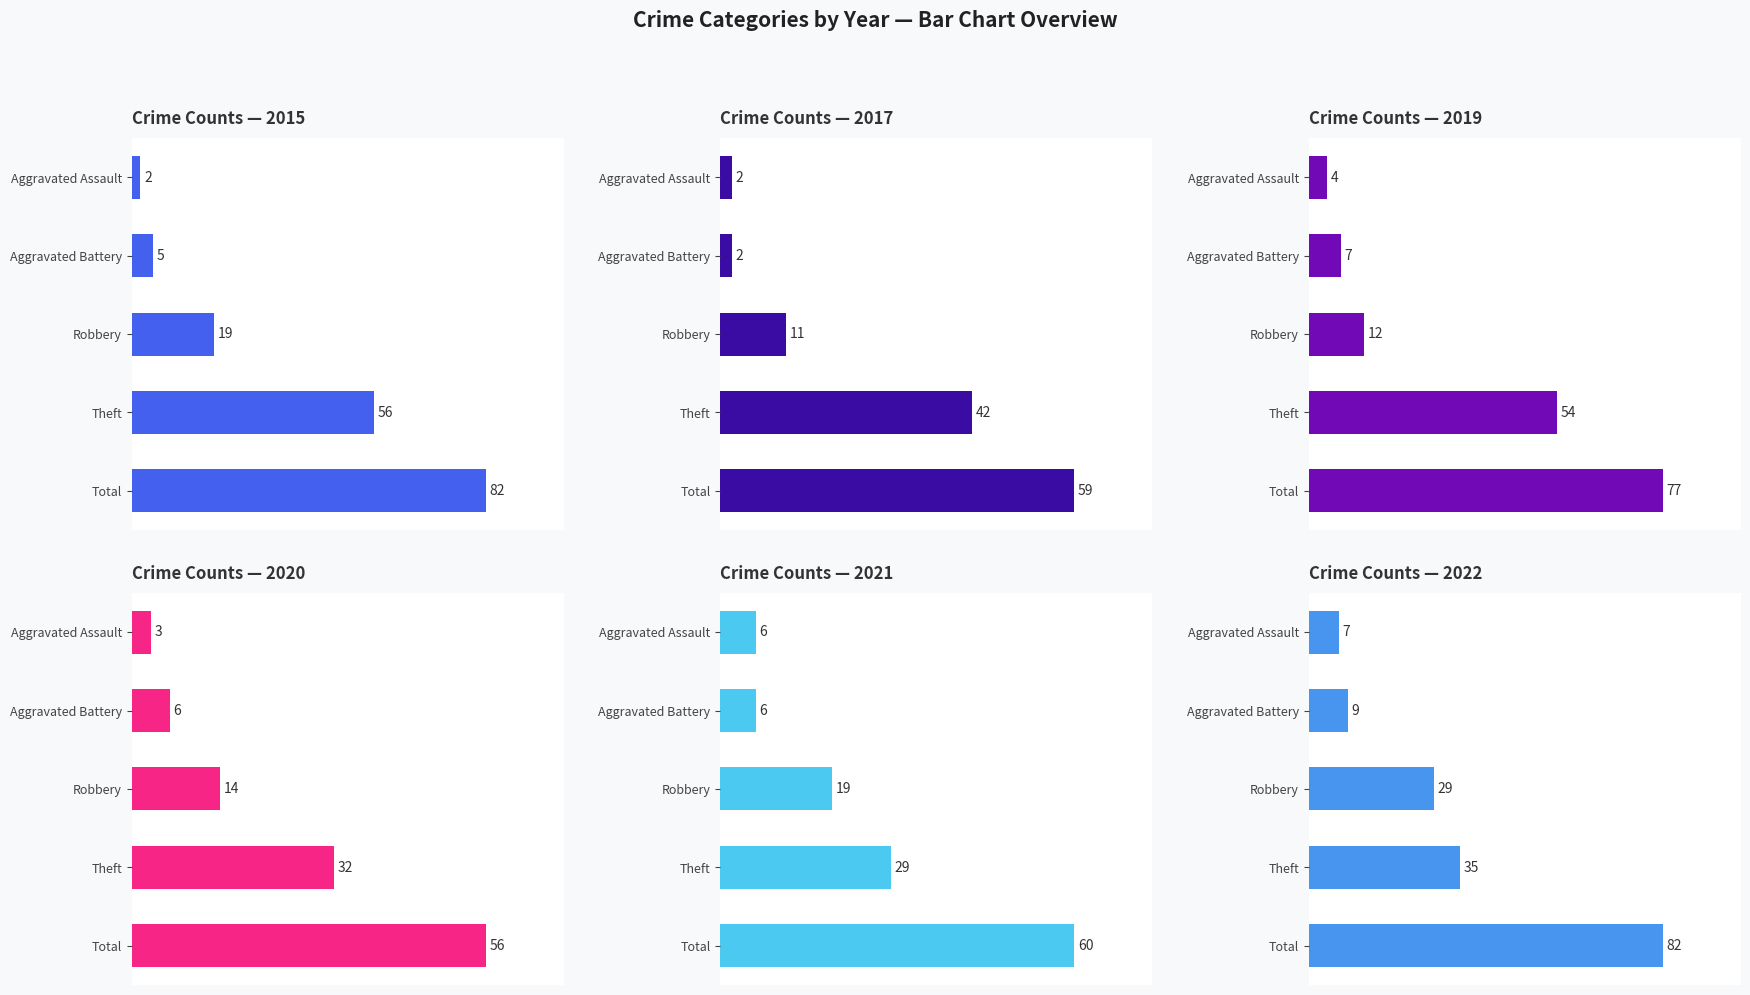

At how many categories does at least one series exceed 65?

1